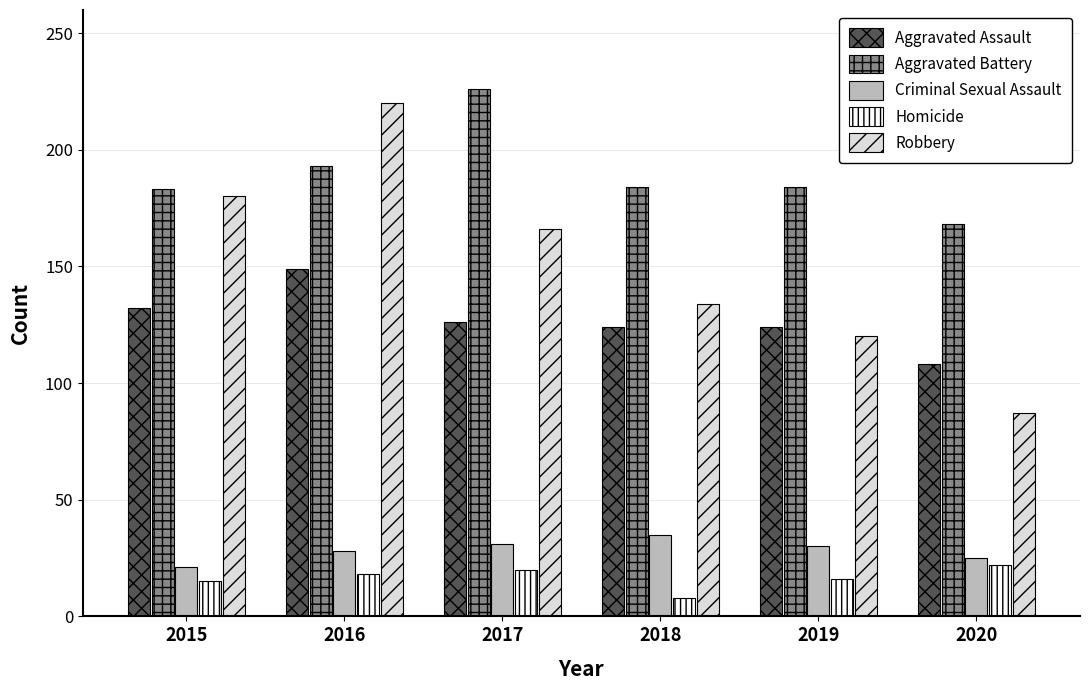

True or false: Criminal Sexual Assault has a value of 35 at 2018.

True